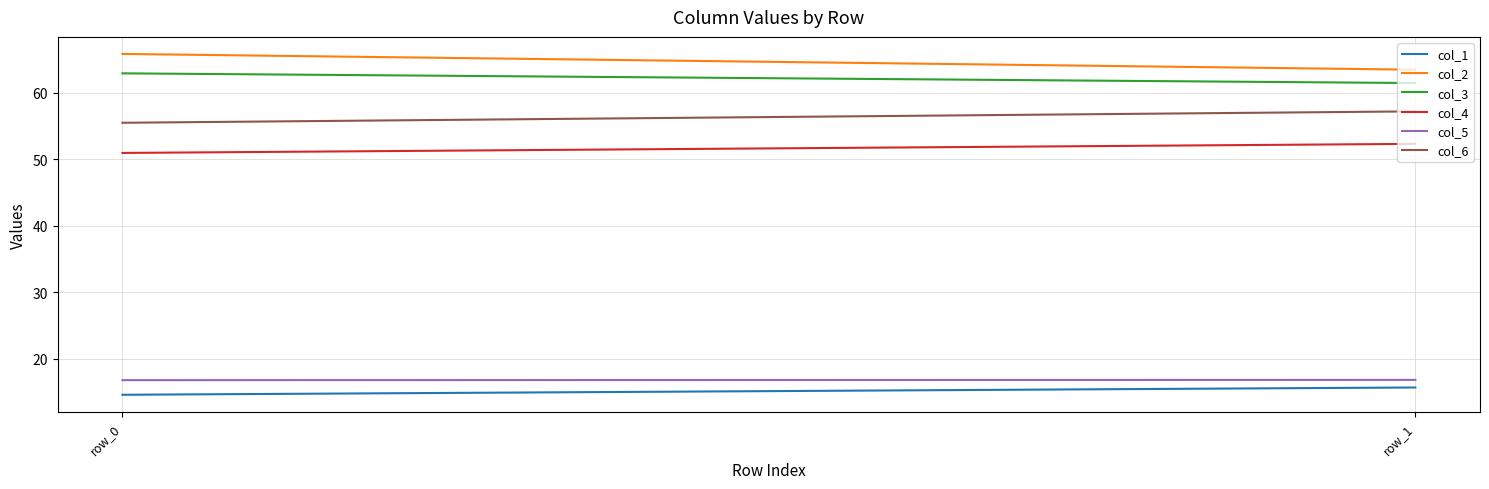

How many lines are shown in the chart?

6